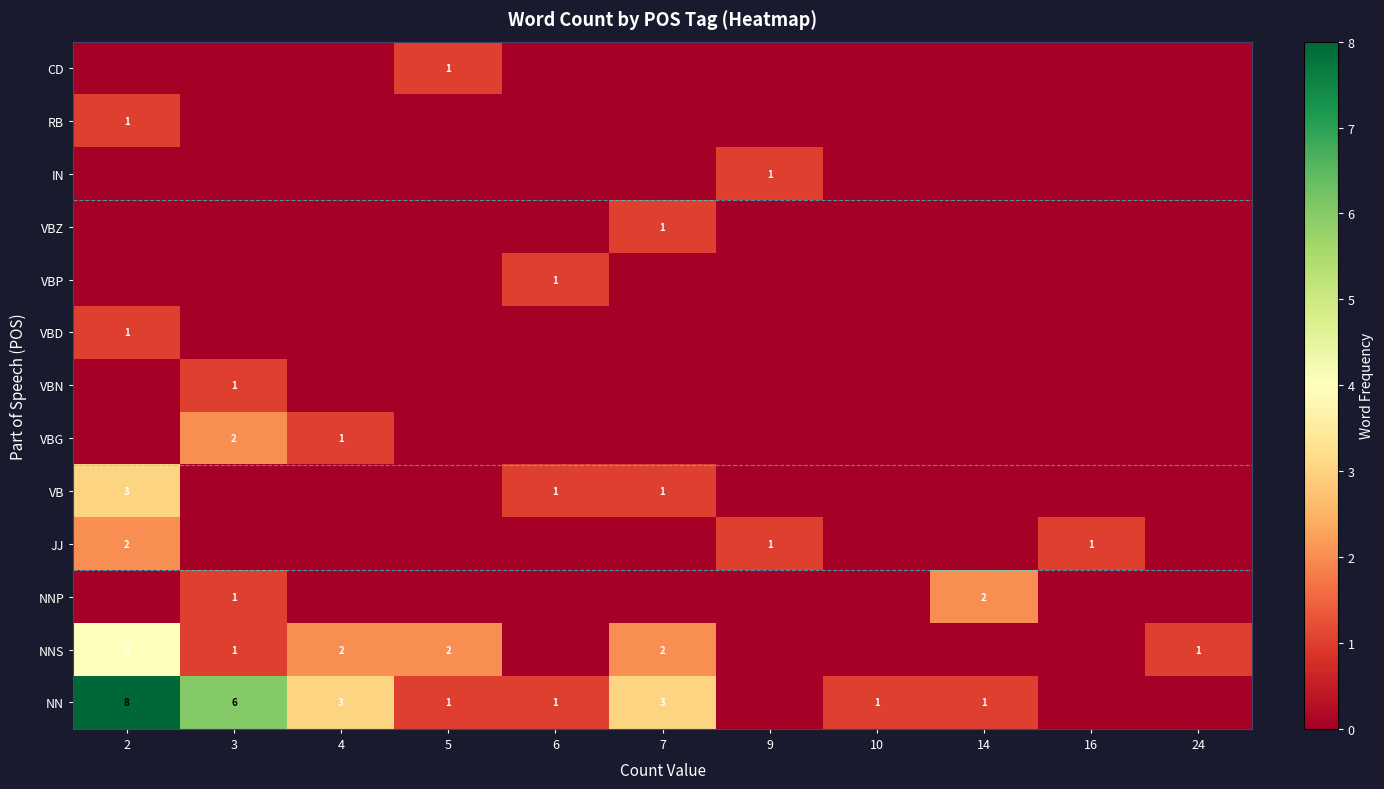

The value of IN at 9 is 2. True or false?

False